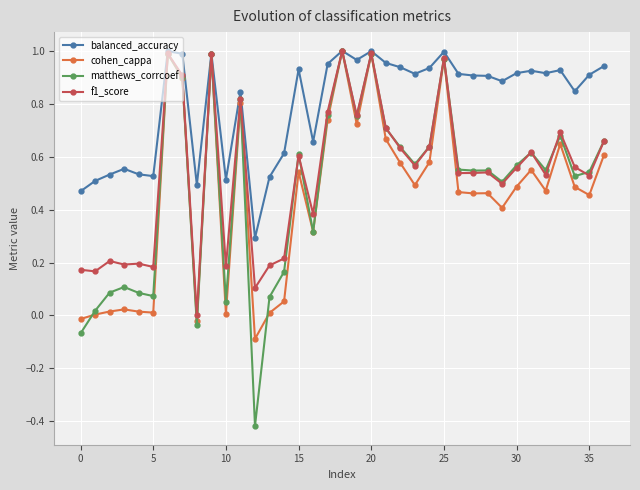

True or false: f1_score has more than 2 interior local peaks.

True